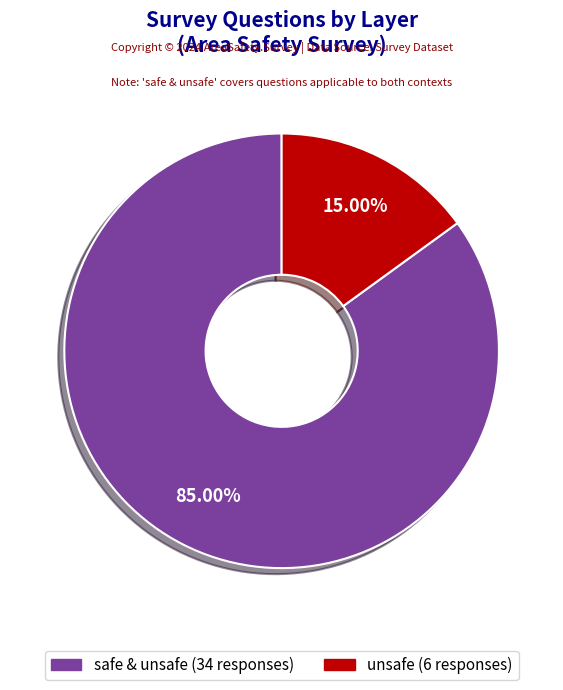

To the nearest percent, what portion does unsafe represent?

15%